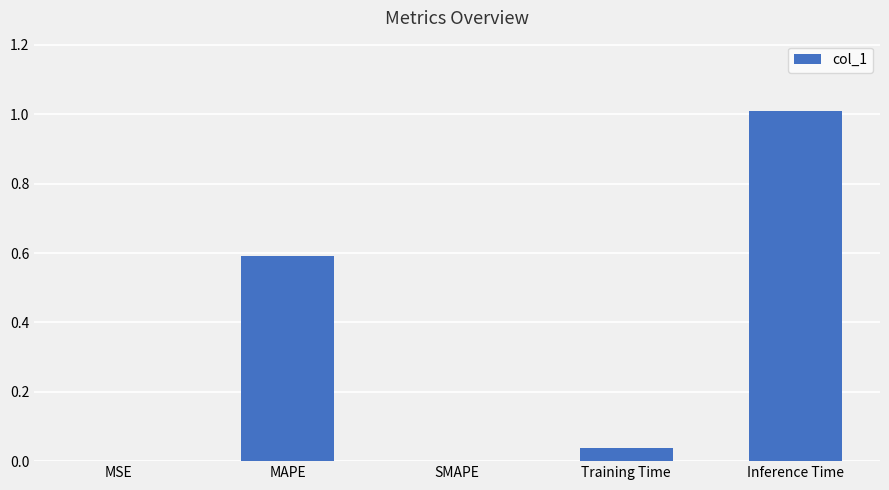

Approximately how many times larger is the value at MAPE compared to Inference Time?

0.6